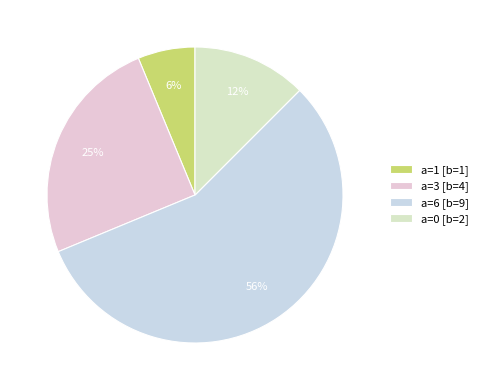

How many slices are in this pie chart?

4